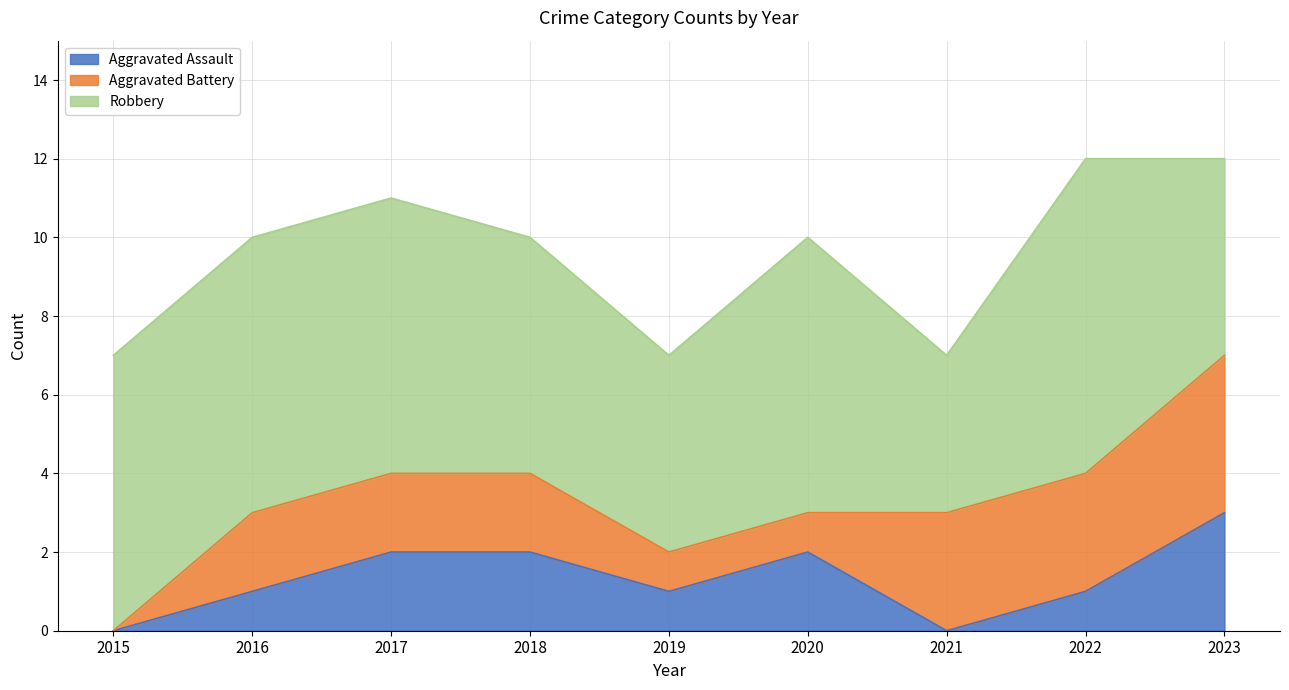

Which series has the largest total across all categories?

Robbery